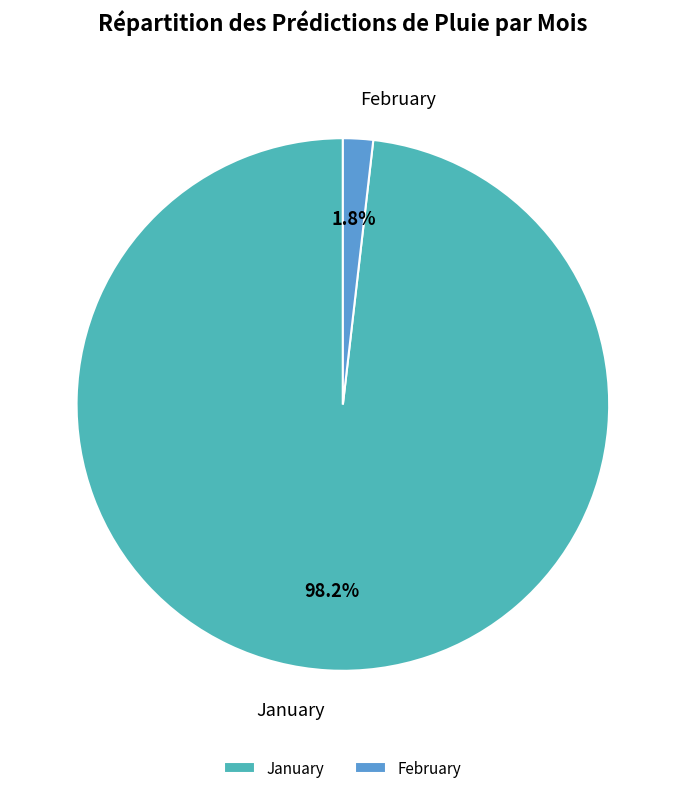

Which category accounts for the majority?

January